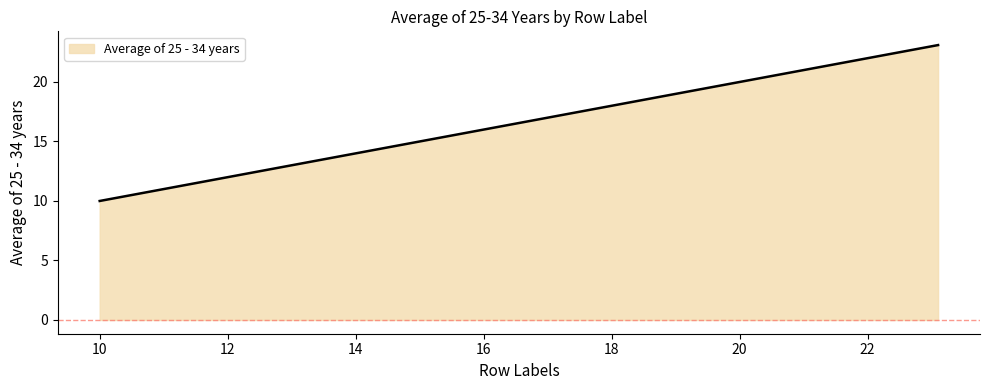

What is the maximum value shown in the chart?

23.1